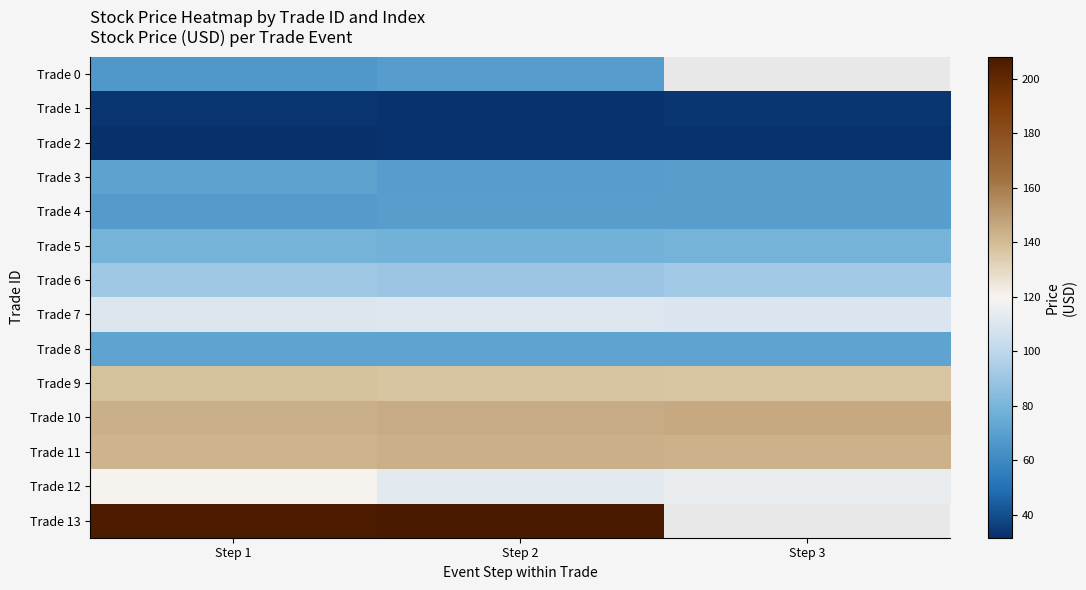

Rank the series by their maximum value, from lowest to highest.

Trade 2, Trade 1, Trade 0, Trade 4, Trade 3, Trade 8, Trade 5, Trade 6, Trade 7, Trade 12, Trade 9, Trade 11, Trade 10, Trade 13